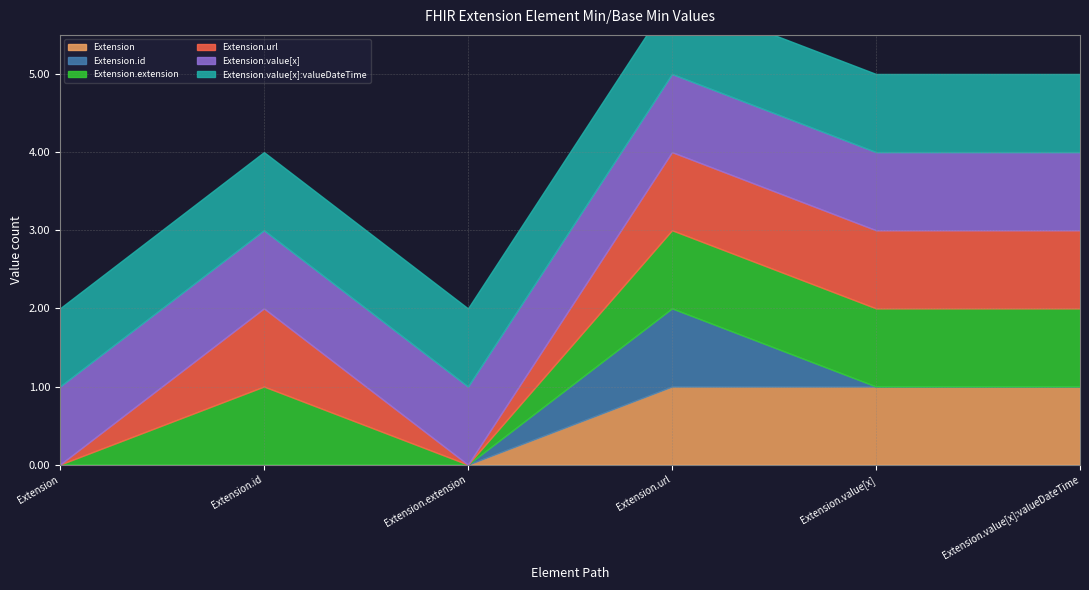

Which series changed the most between Extension.id and Extension.value[x]?

Extension